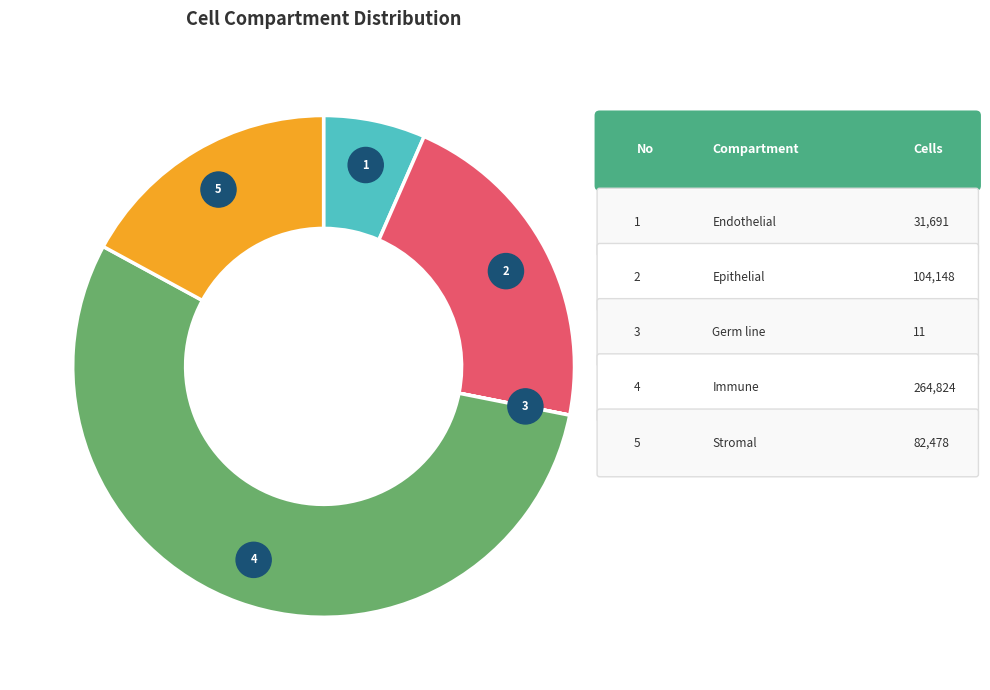

The germ line slice represents 0% of the pie. True or false?

True